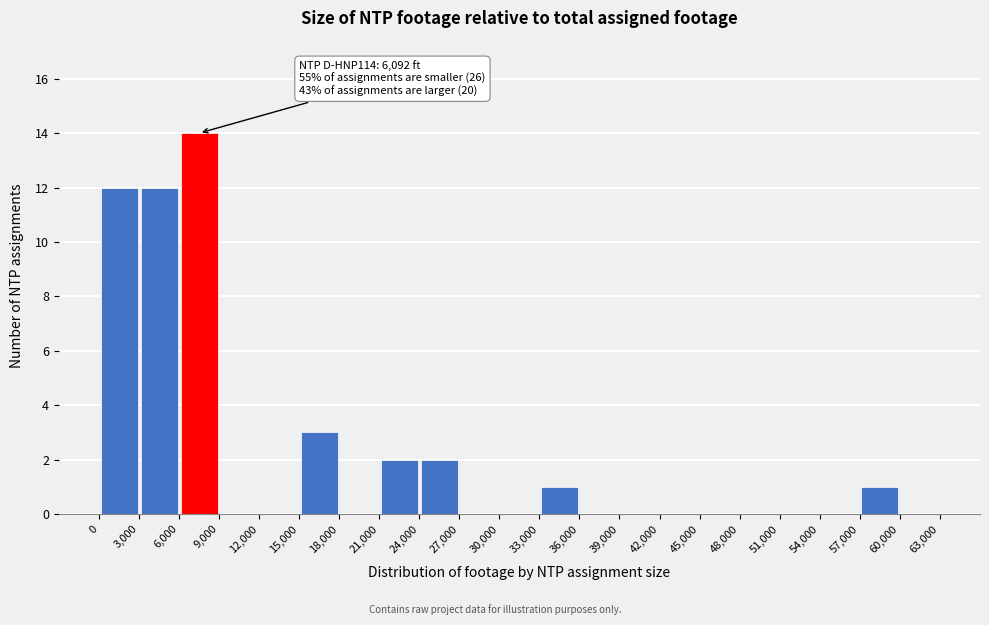

Which range on the x-axis has the tallest bar?

6,000 to 9,000